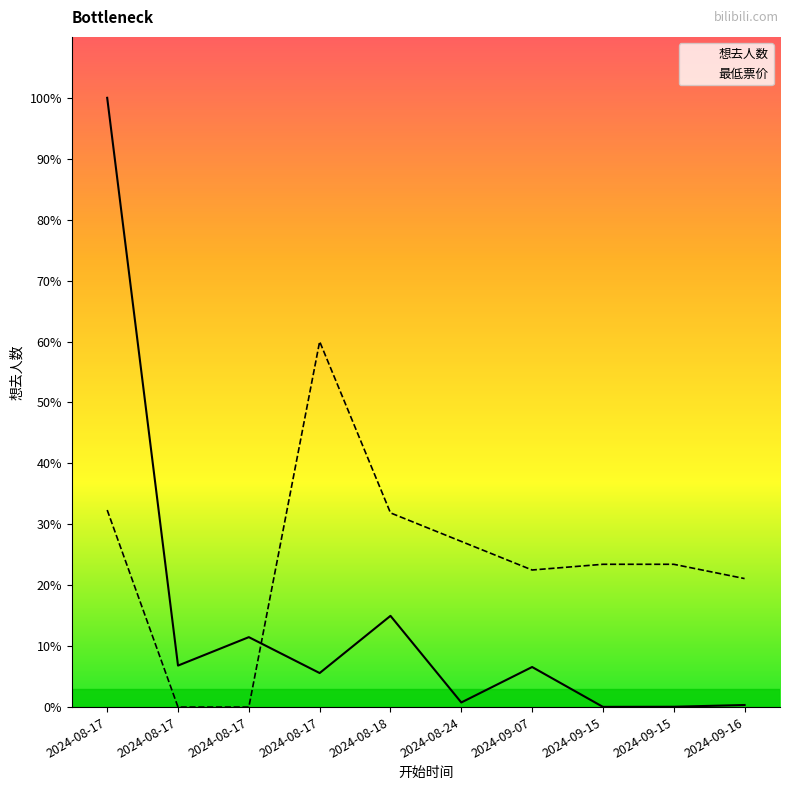

In 最低票价, how many points are lower than both neighbors (excluding endpoints)?

1